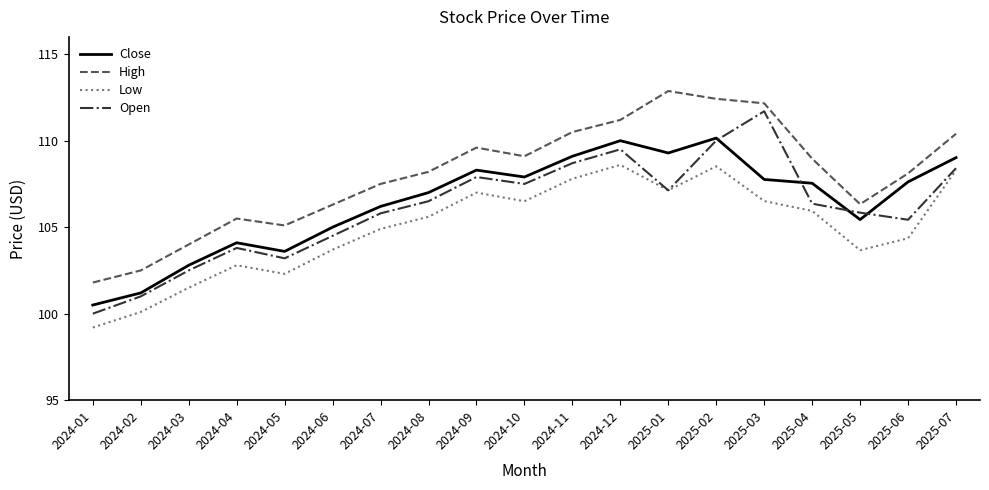

Is this an area chart (filled region under the line)?

No